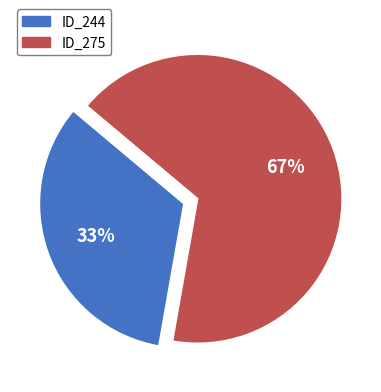

To the nearest percent, what is the average slice percentage?

50%